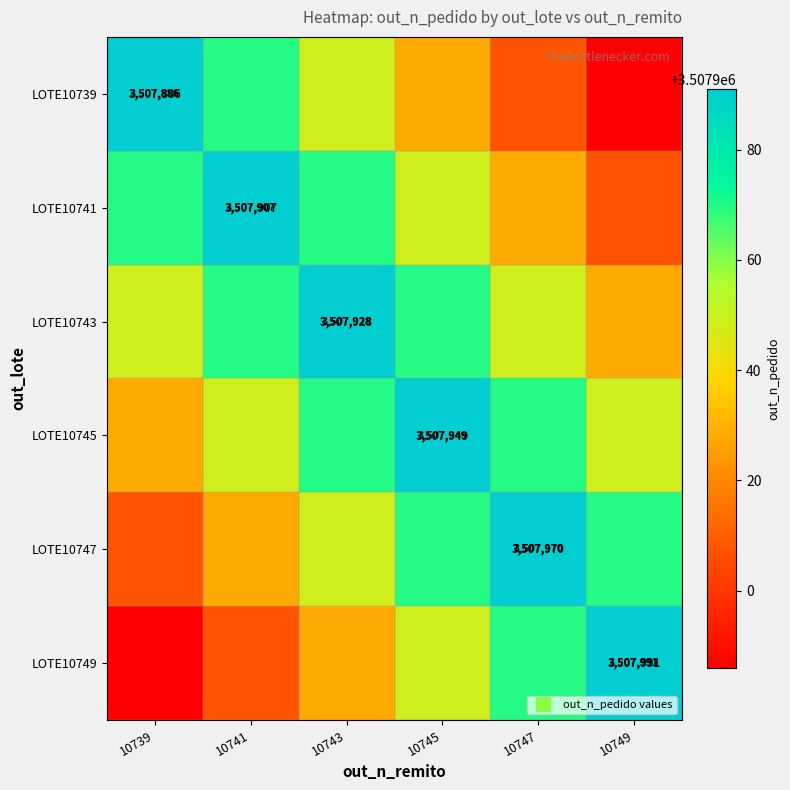

Is the value of LOTE10741 at 10739 greater than the value of LOTE10745 at 10747?

No